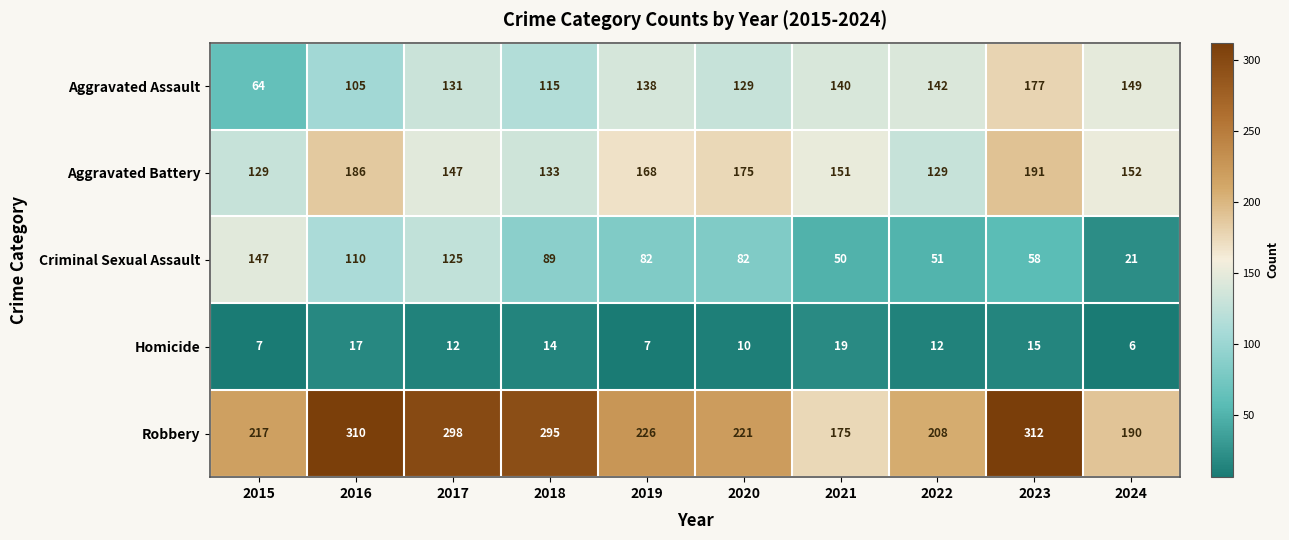

Where does the Aggravated Battery series first go above 152?

2016